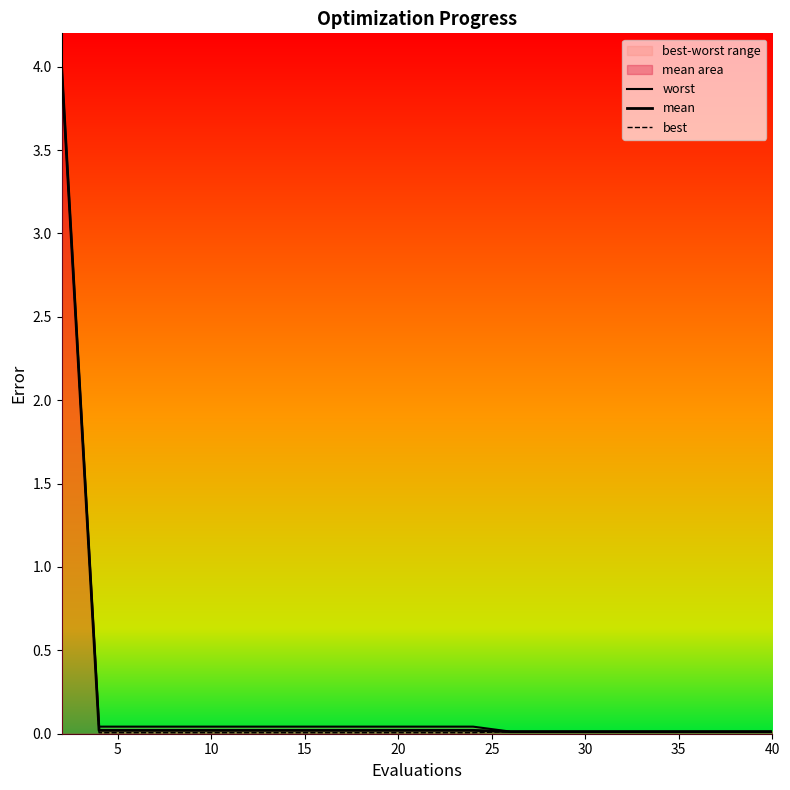

The value of mean at 15 is 0.0. True or false?

False